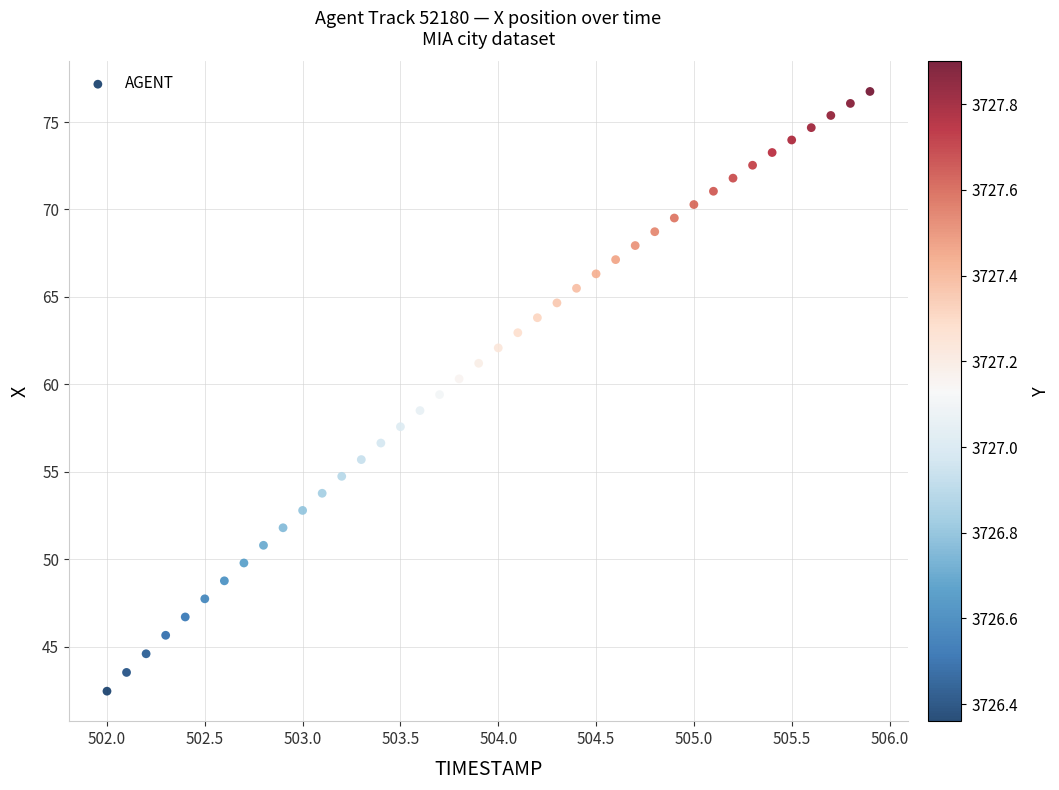

What is the range of Y values (max minus min)?

34.3